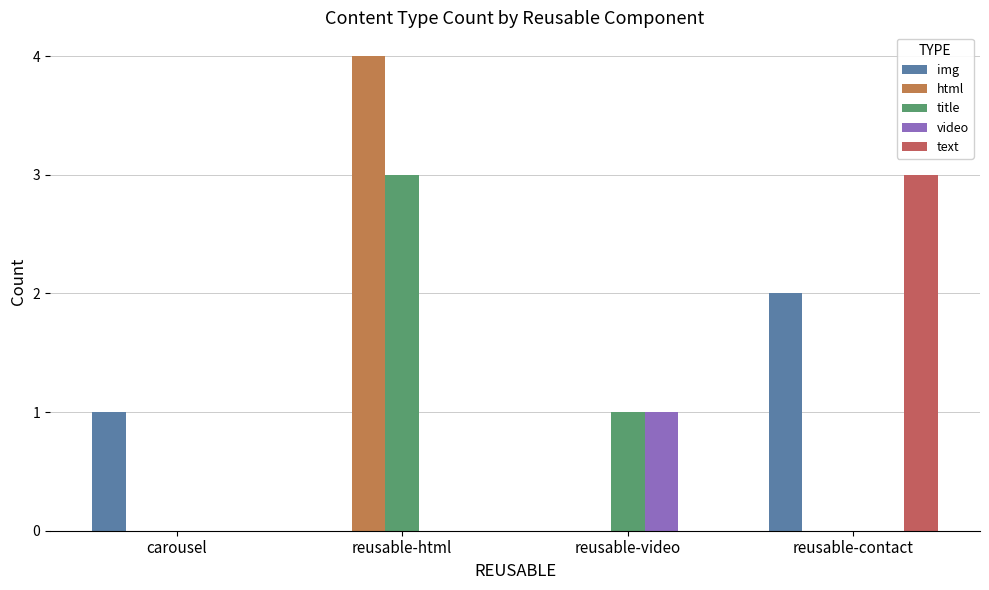

How many groups of bars are there?

4